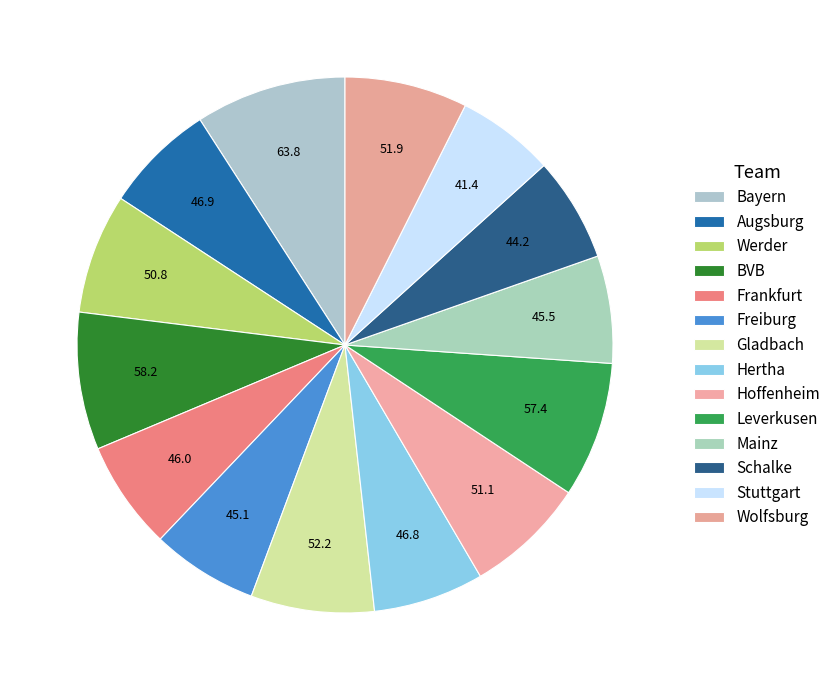

What is the change in value from Bayern to Schalke?

-19.7